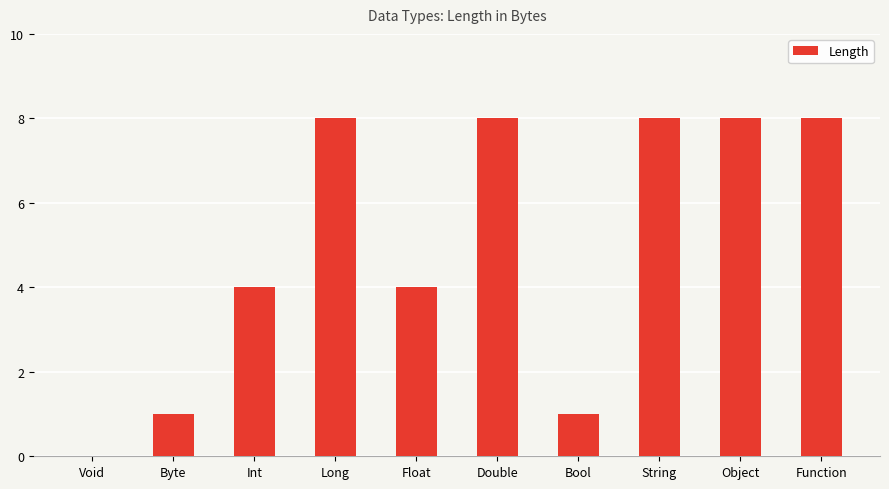

What is the sum of all values?

50